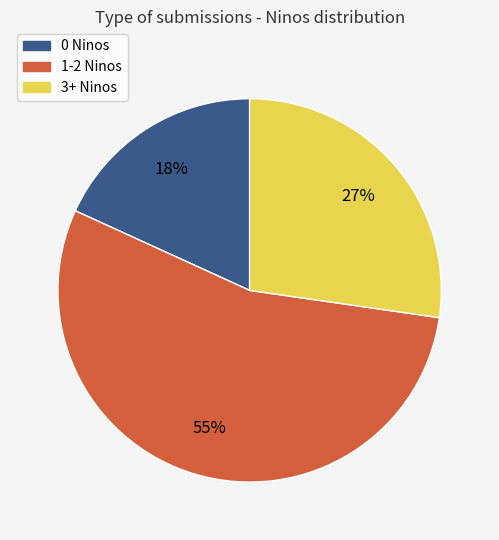

Is there any slice that represents more than half of the pie?

Yes